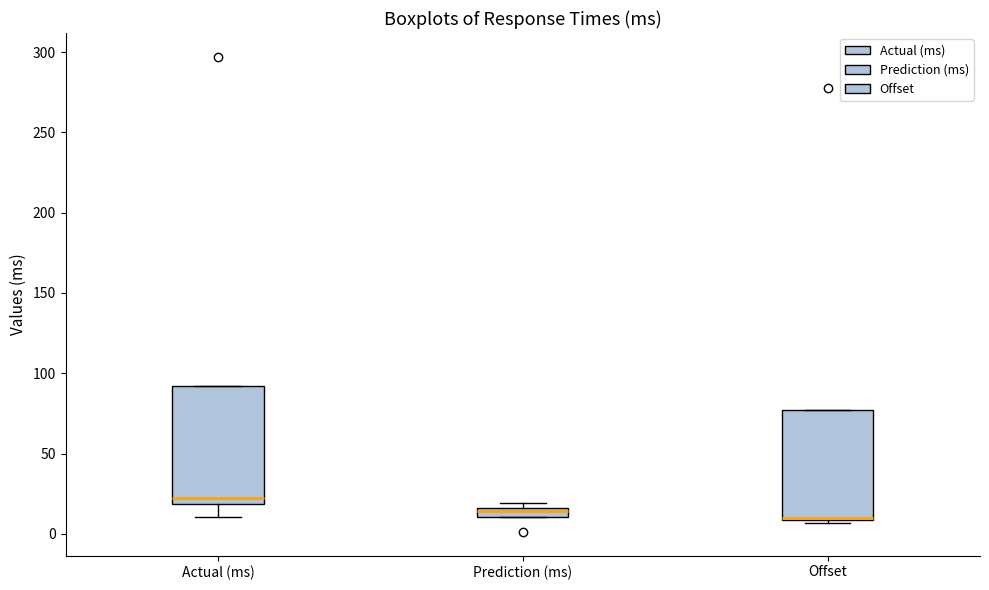

Where is the lower edge of the box for Offset on the y-axis? The values are not printed on the chart, so give them approximately, as read against the axis.

10